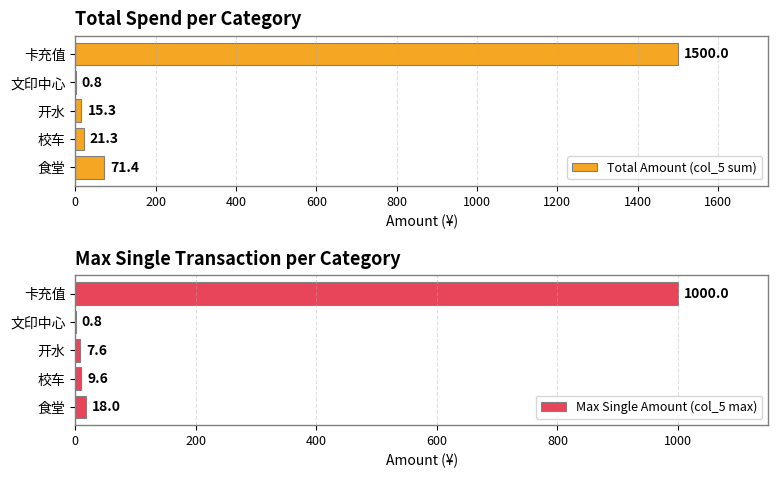

Read the Total Amount (col_5 sum) value at 卡充值.

1500.0